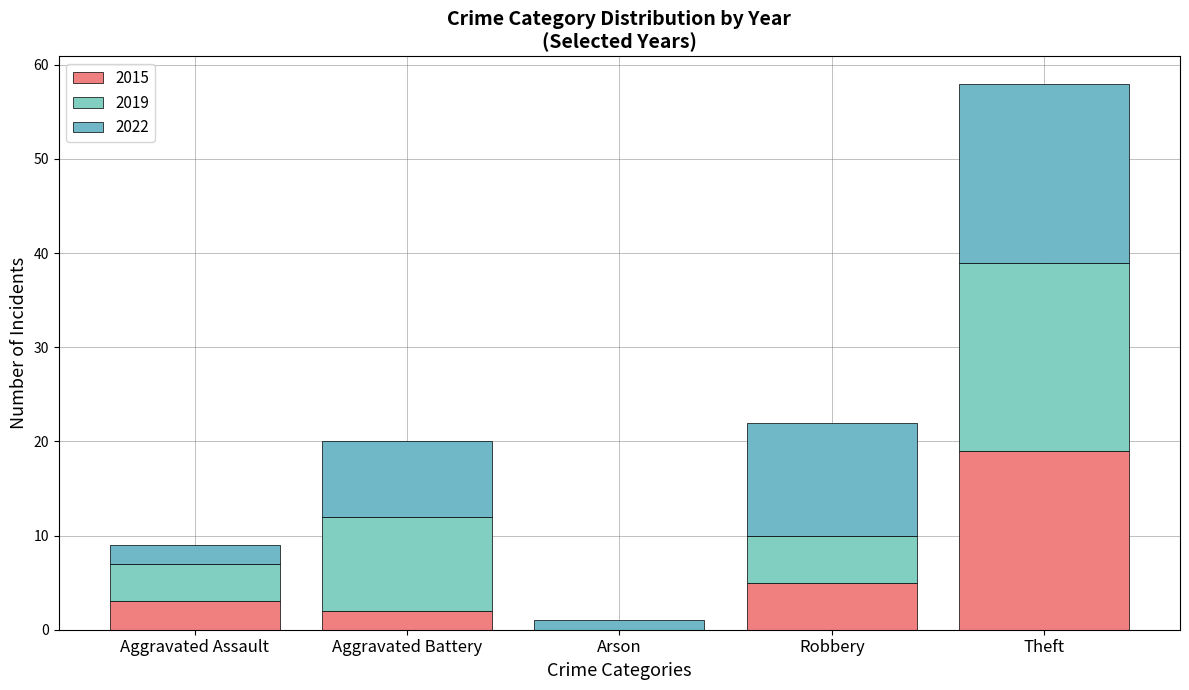

How many values in 2015 are above zero?

4